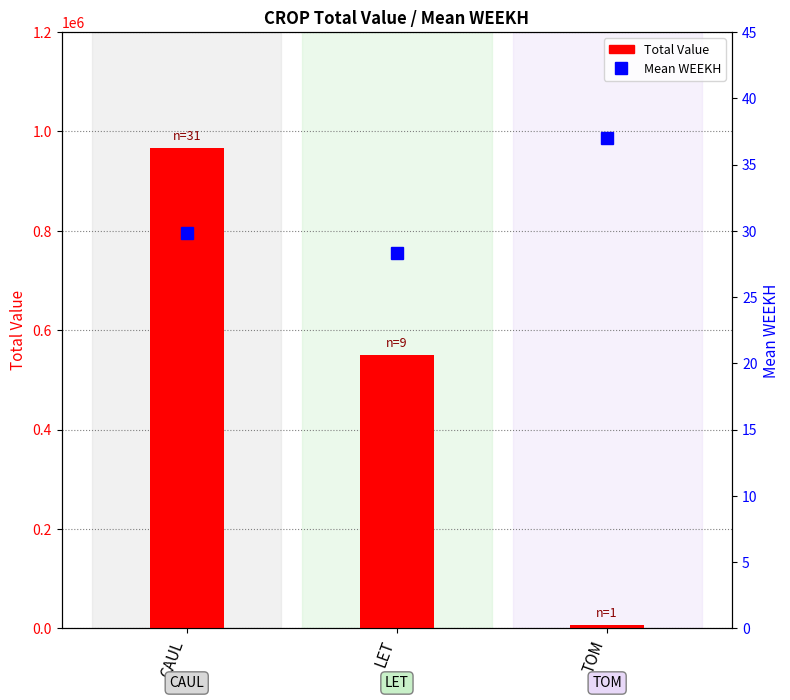

What are all the series names shown in the legend?

Total Value, Mean WEEKH